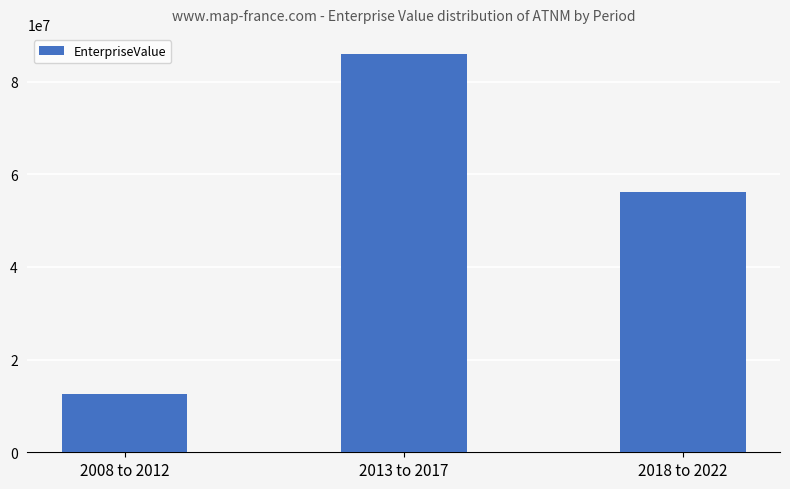

What is the difference between the values at 2013 to 2017 and 2018 to 2022?

29807464.6